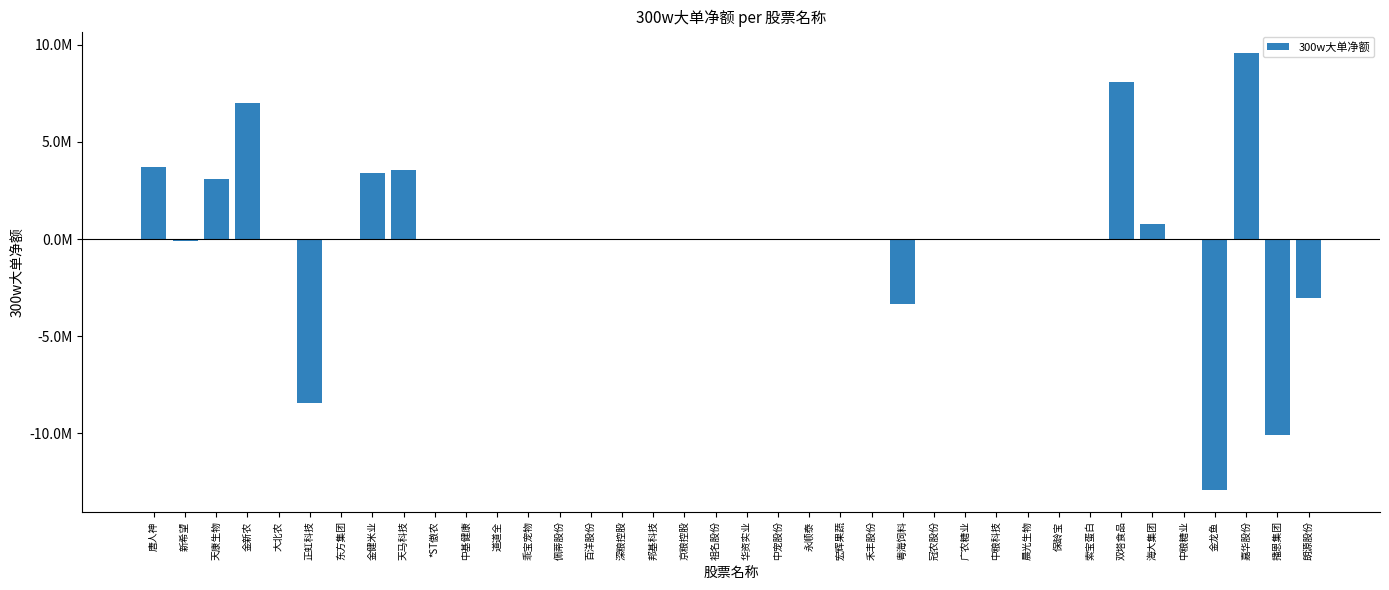

Is it true that the value at 宏辉果蔬 is -12065715?

False